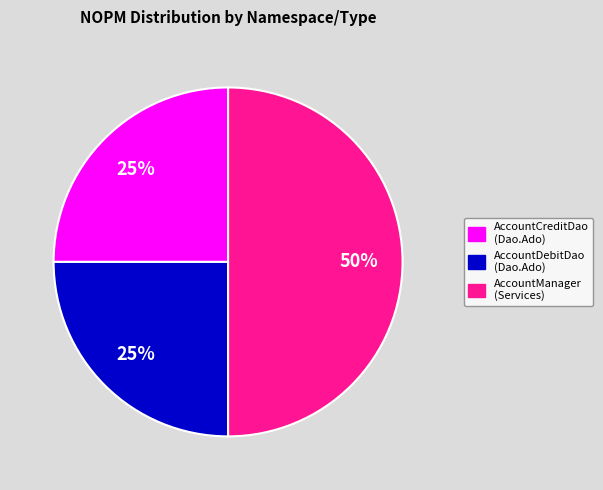

To the nearest percent, what portion does AccountCreditDao (Dao.Ado) represent?

25%